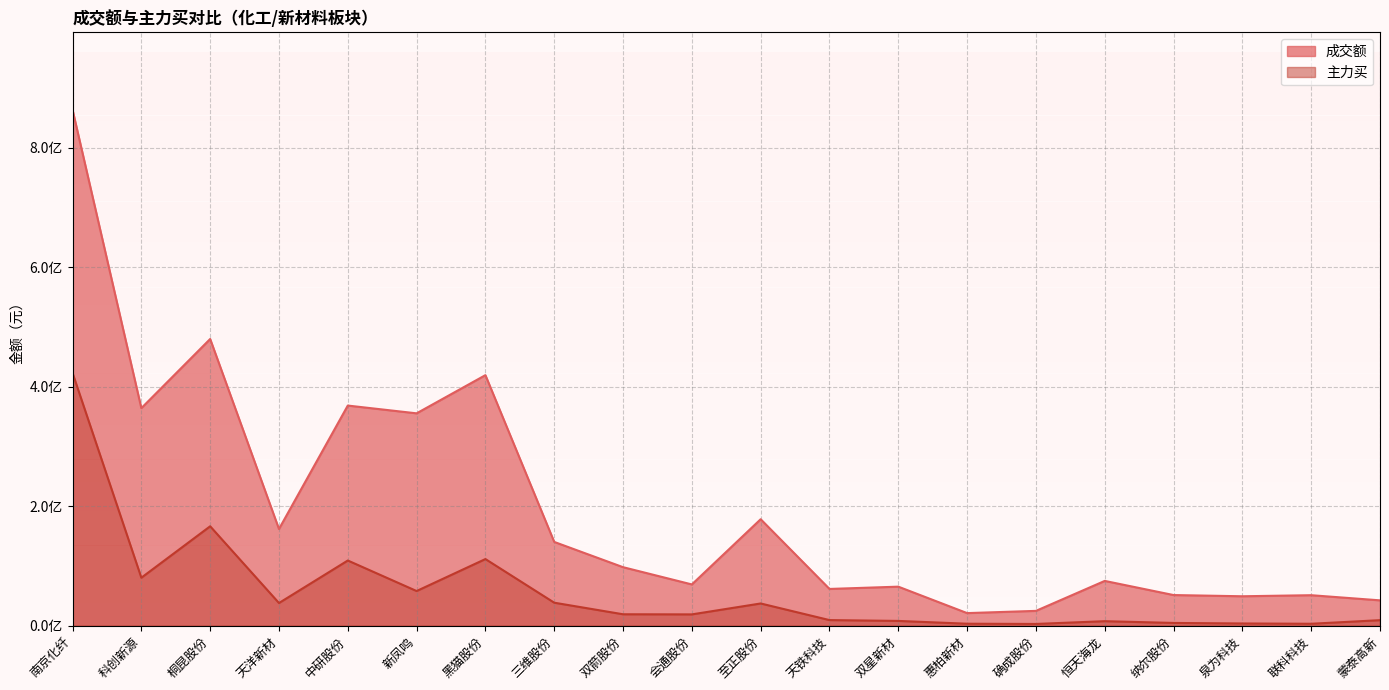

Reading left to right, list all the values displayed in this chart.

成交额: 南京化纤=863415162	科创新源=364084202	桐昆股份=479822776	天洋新材=161844817	中研股份=368402358	新凤鸣=355399928	黑猫股份=419305789	三维股份=140240039	双箭股份=97971312	会通股份=69097169	至正股份=178215700	天铁科技=61558855	双星新材=65378278	惠柏新材=21129848	确成股份=24857651	恒天海龙=74998144	纳尔股份=51336992	泉为科技=49309946	联科科技=51079814	蒙泰高新=42467168
主力买: 南京化纤=423053438	科创新源=80349673	桐昆股份=166402258	天洋新材=38001069	中研股份=109143486	新凤鸣=58066452	黑猫股份=111570425	三维股份=38549208	双箭股份=19181882	会通股份=18979783	至正股份=37246262	天铁科技=9448754	双星新材=8042540	惠柏新材=3364697	确成股份=2974663	恒天海龙=7615890	纳尔股份=4670004	泉为科技=3783146	联科科技=3296879	蒙泰高新=9308528